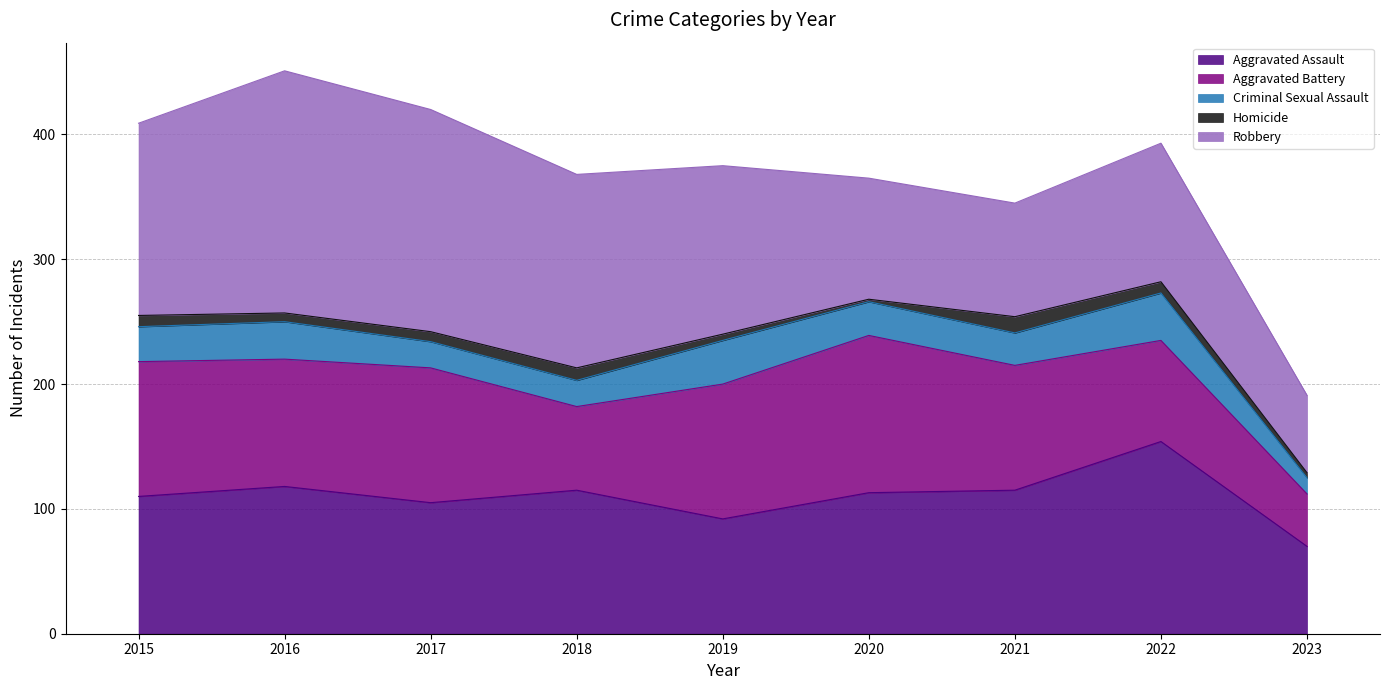

What are all the series names shown in the legend?

Aggravated Assault, Aggravated Battery, Criminal Sexual Assault, Homicide, Robbery